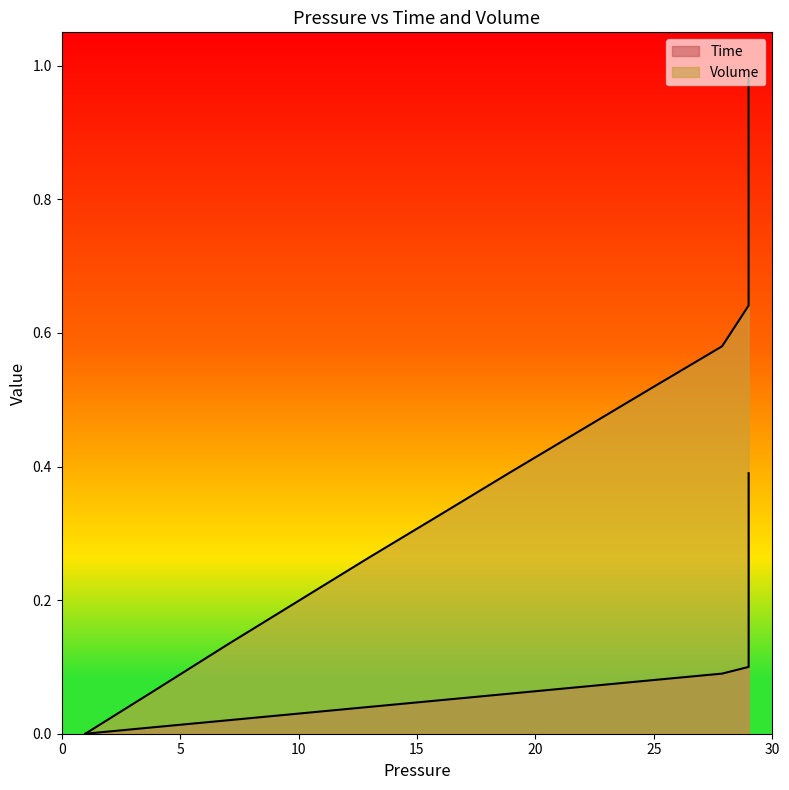

List the series in order of their overall mean, highest first.

Volume, Time